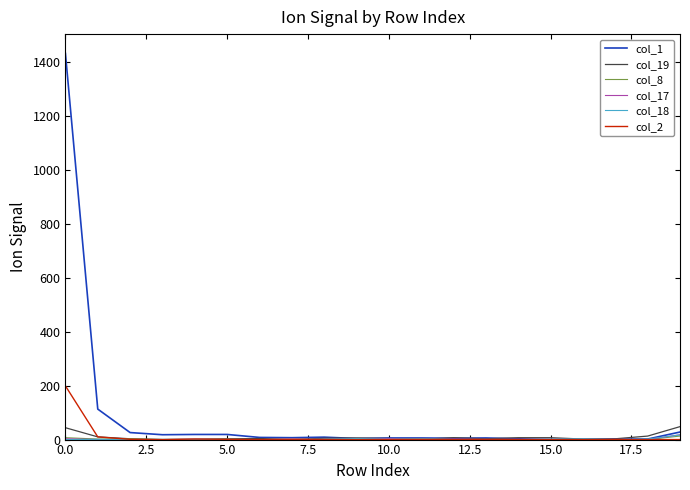

Which series has the largest range (max minus min)?

col_1